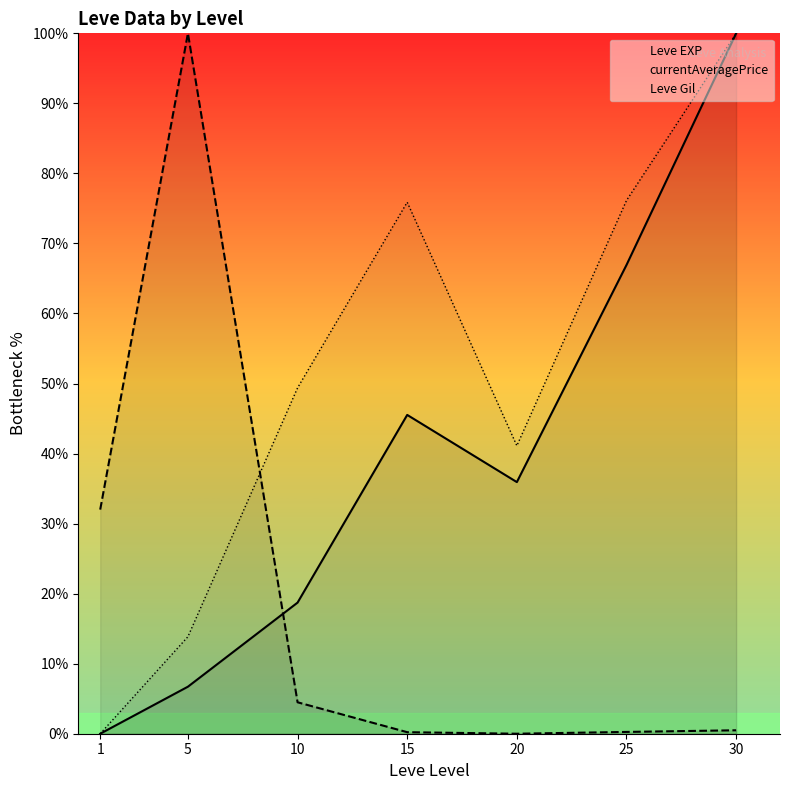

At which category is the sum across all series the highest?

30